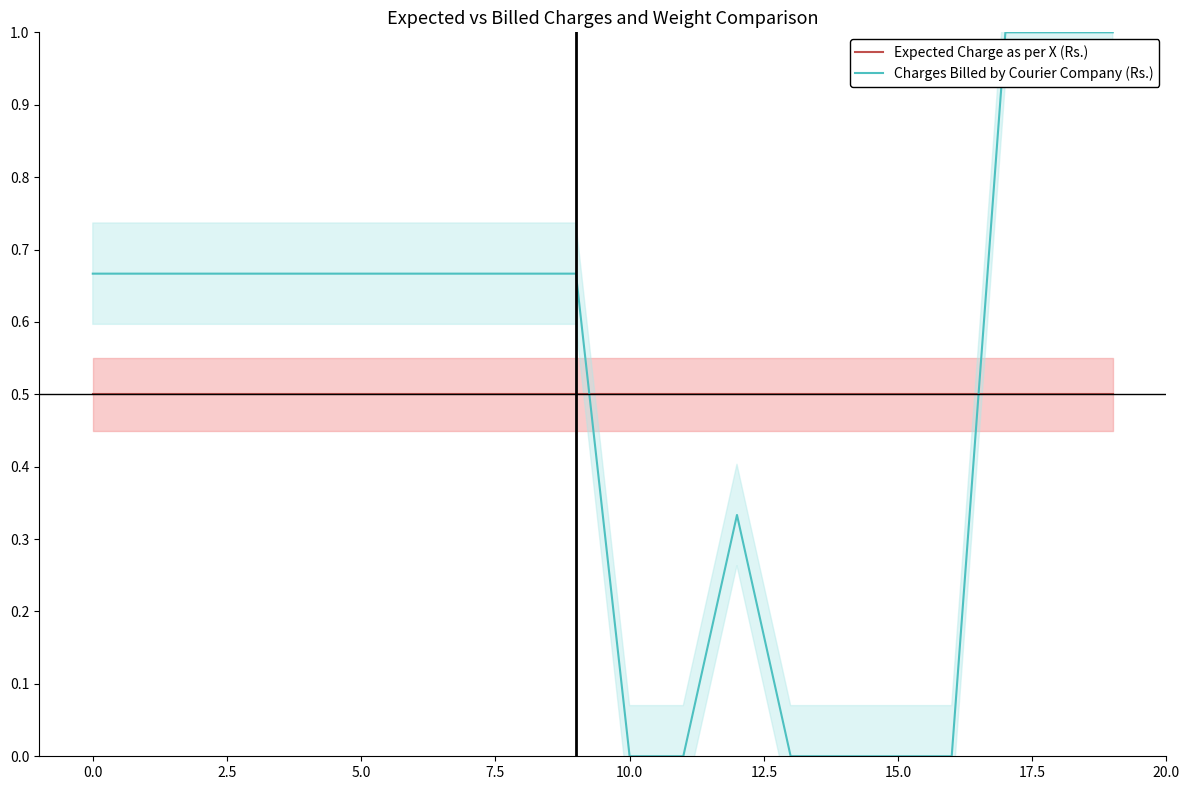

What is the average value of the Expected Charge as per X (Rs.) series?

0.5